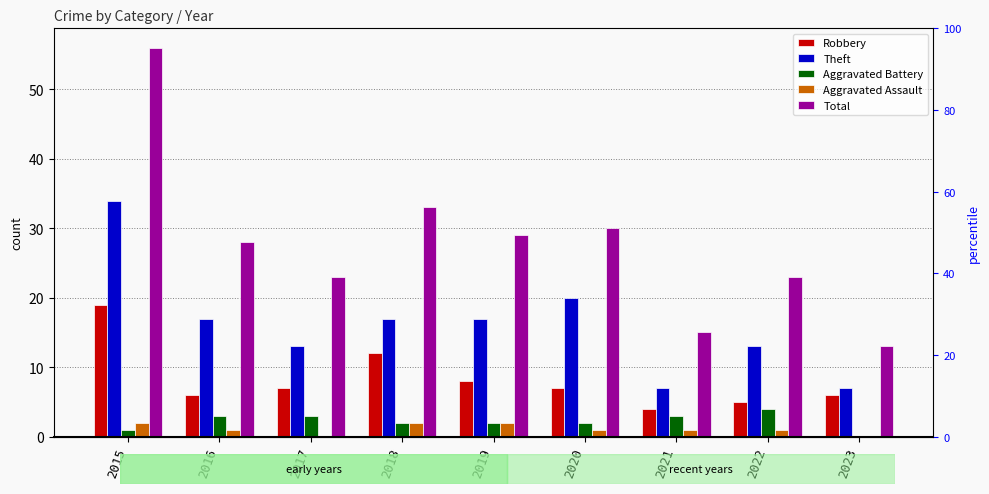

Which series has the largest total across all categories?

Total